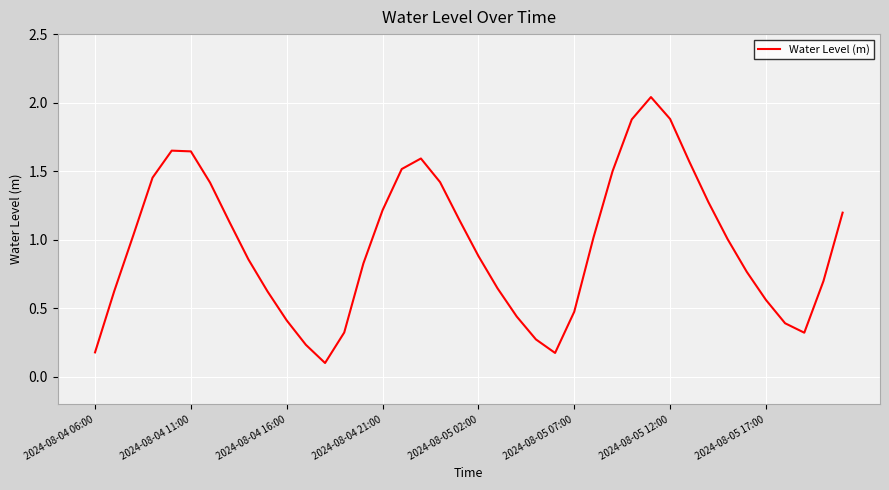

What is the difference between the maximum and minimum values?

1.9